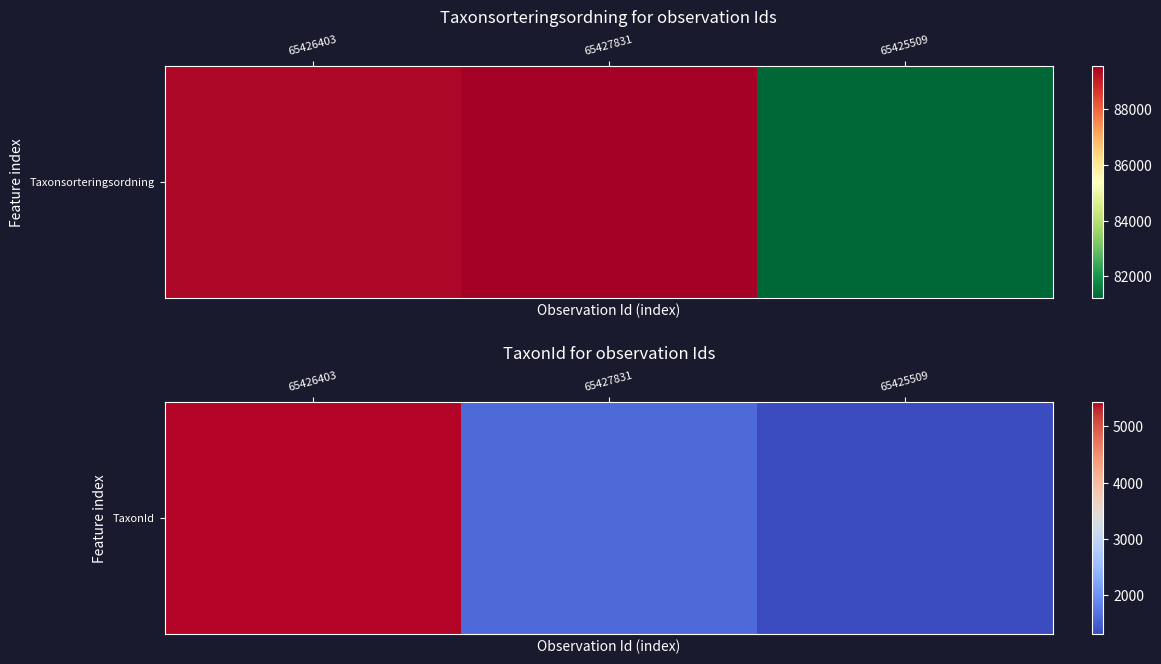

What is the sum of all values?

8332